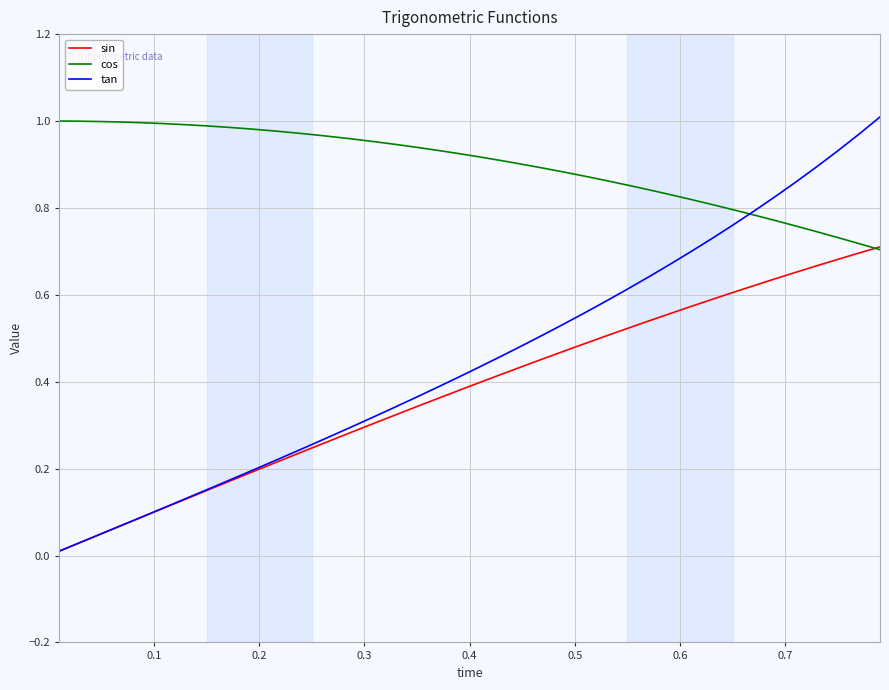

Which series has the widest spread of values?

tan